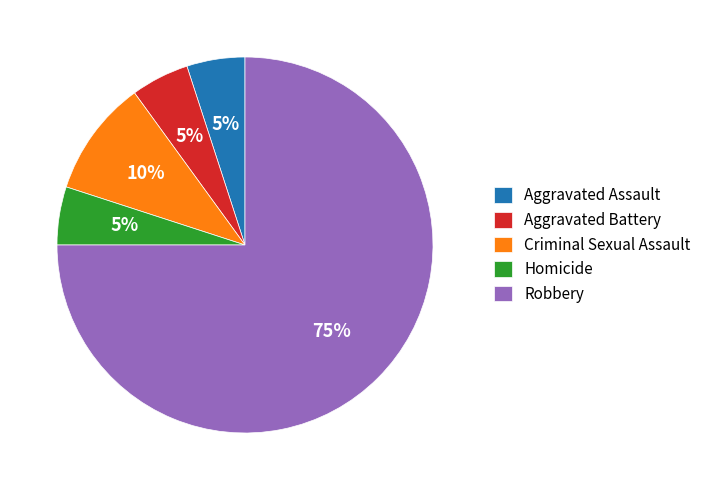

How many segments does this pie chart have?

5